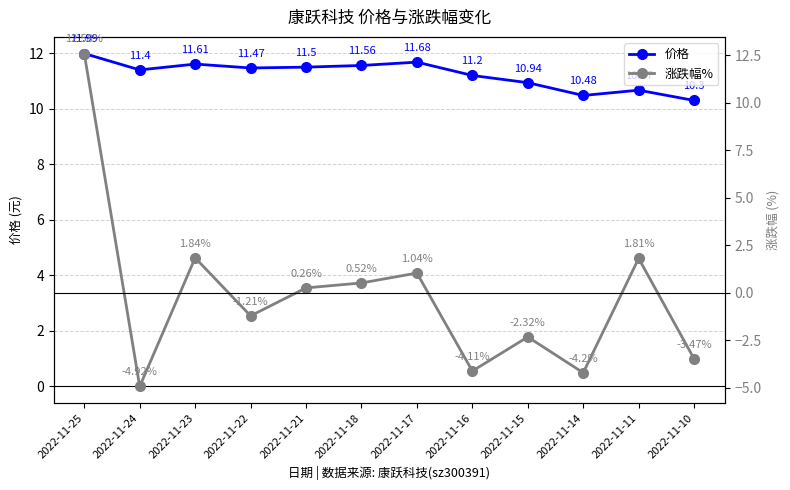

Which series has the widest spread of values?

涨跌幅%